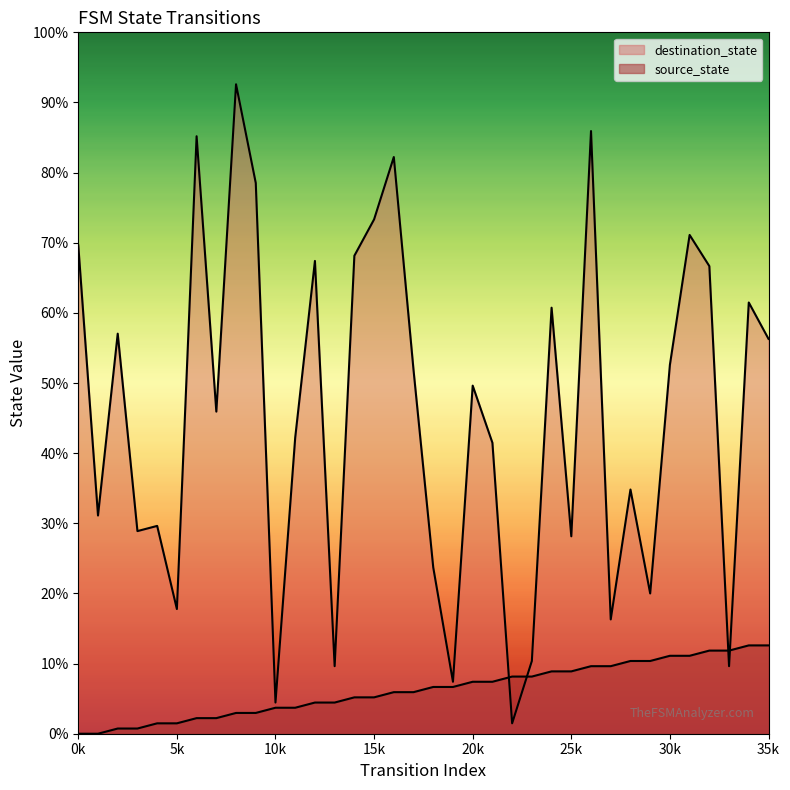

True or false: source_state has a value of 1 at 3.

True